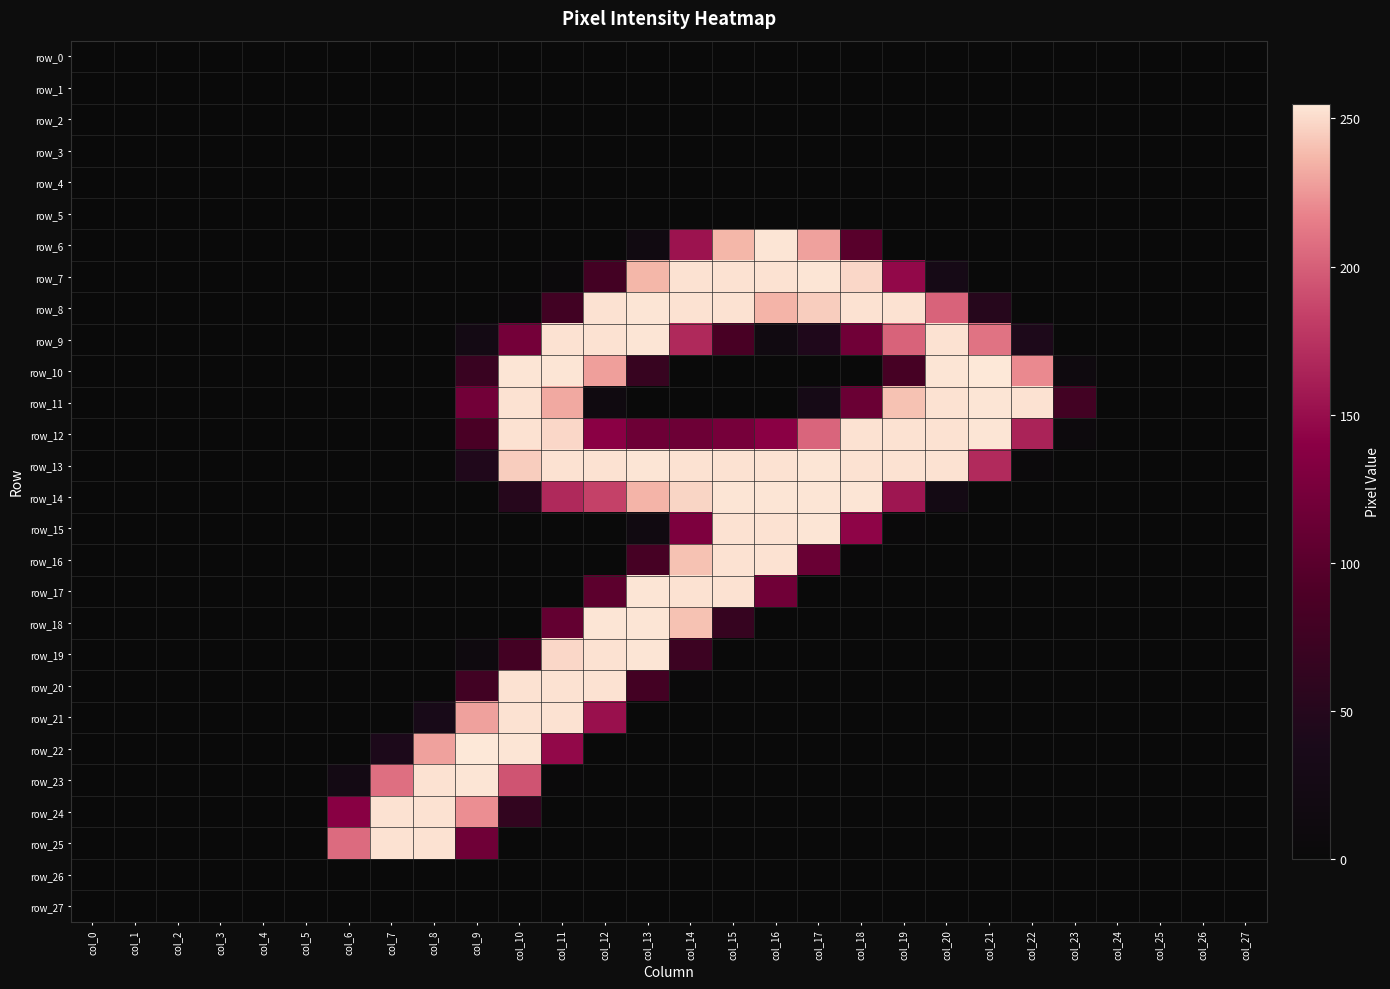

Which series changed the most between col_14 and col_20?

row_10